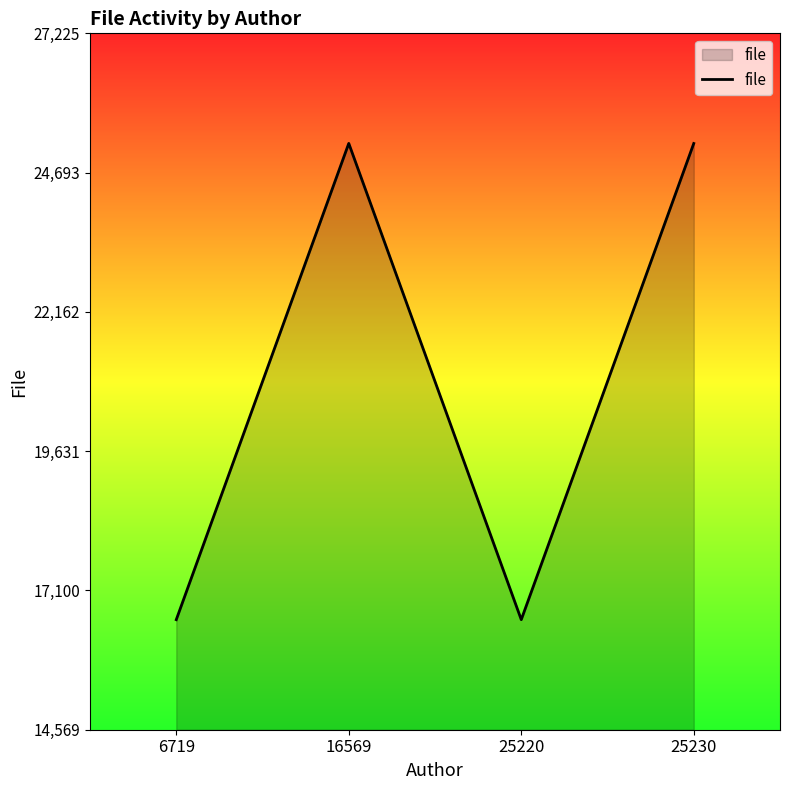

The value at 6719 is 16569. True or false?

True